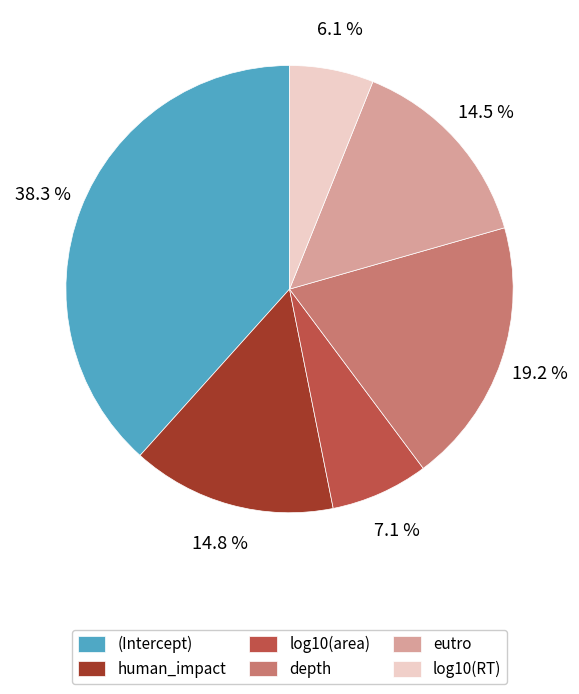

Does log10(RT) represent more than half of the total?

No